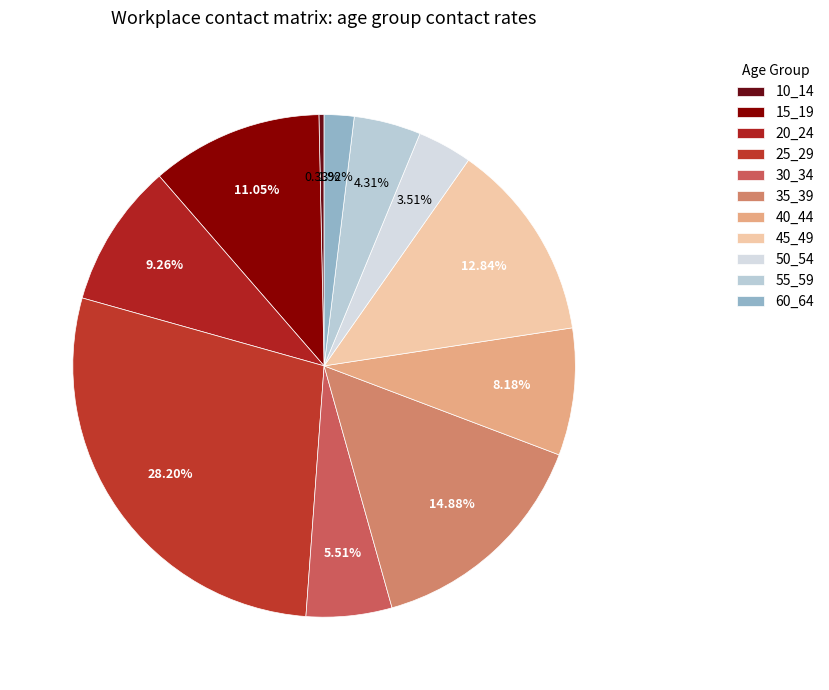

Does 30_34 represent more than half of the total?

No